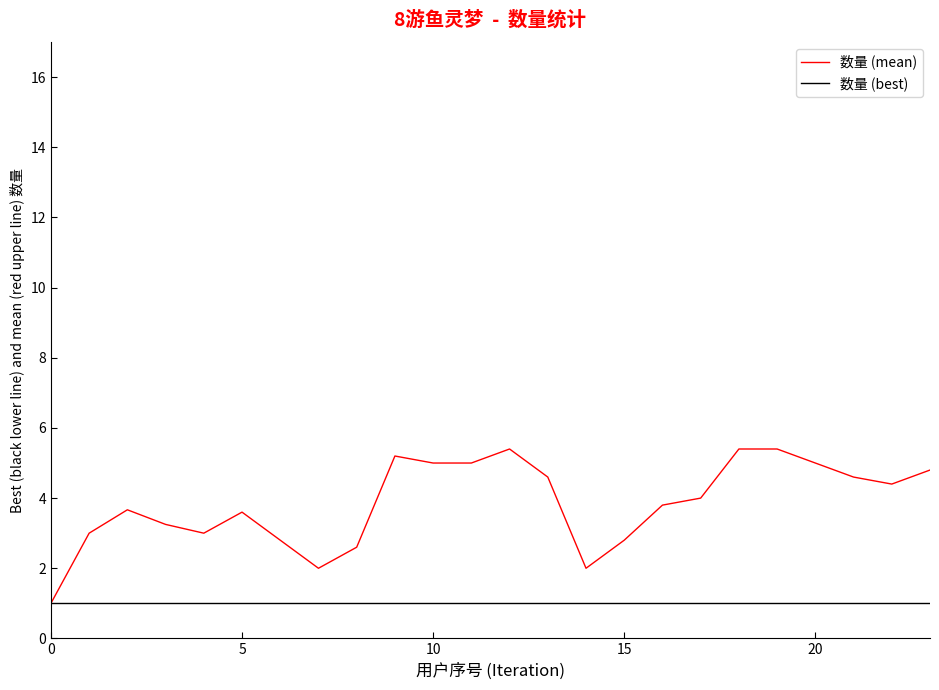

Which series has the widest spread of values?

数量 (mean)